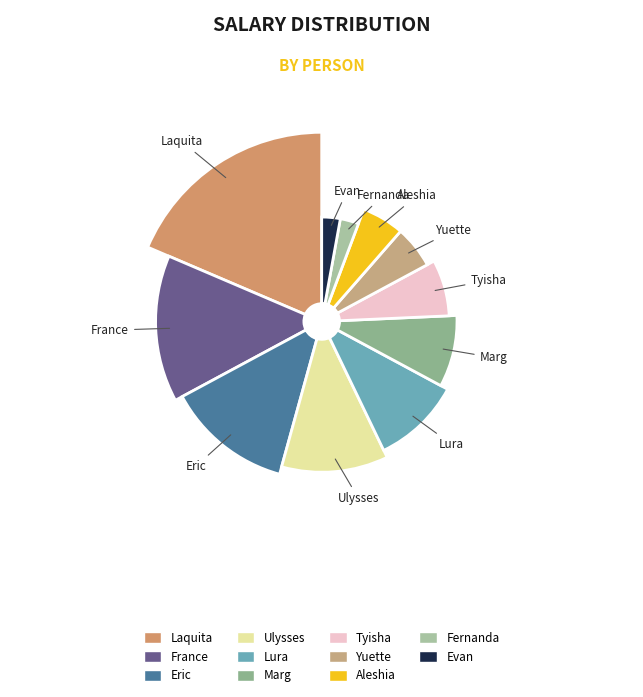

The Lura slice represents 10% of the pie. True or false?

True